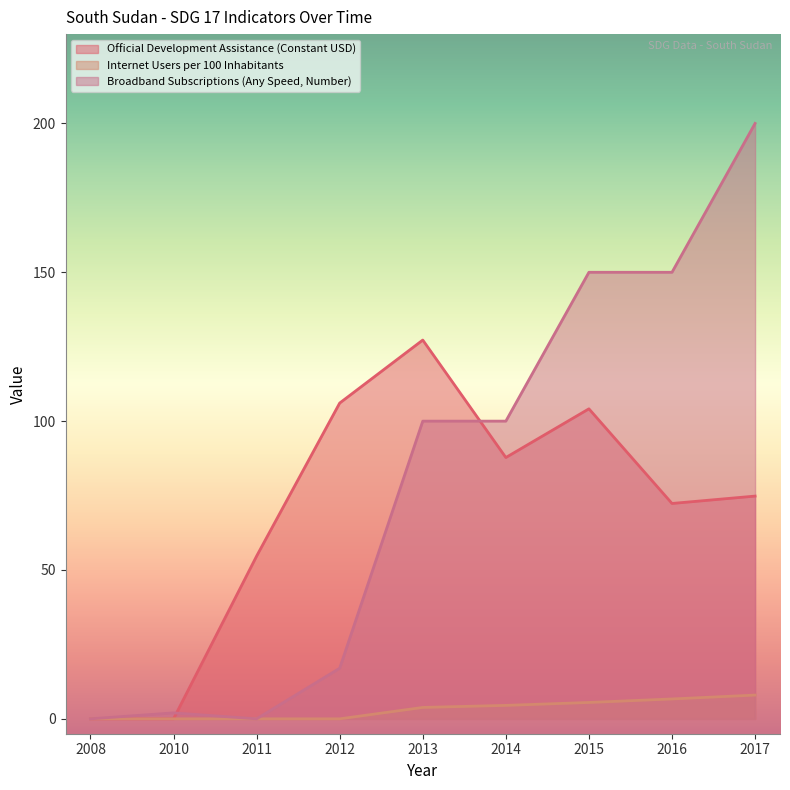

True or false: Official Development Assistance (Constant USD) has more than 1 interior local peaks.

True